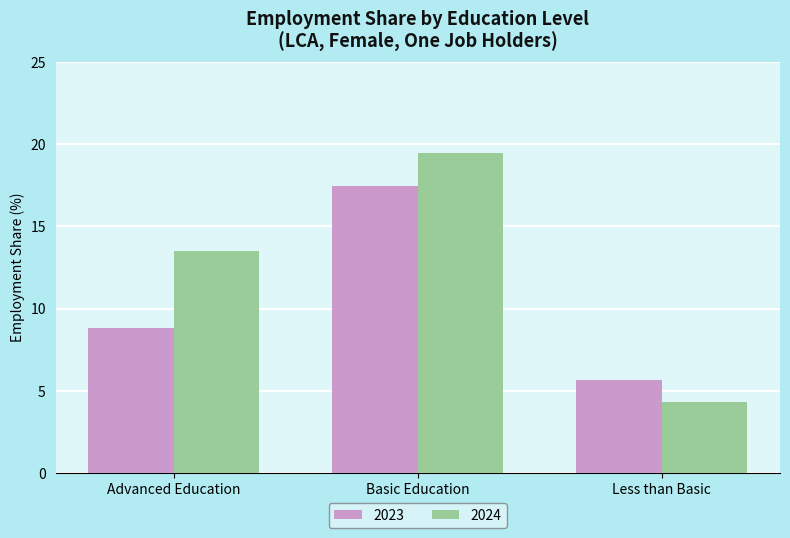

True or false: 2023 has a value of 4.4 at Advanced Education.

False